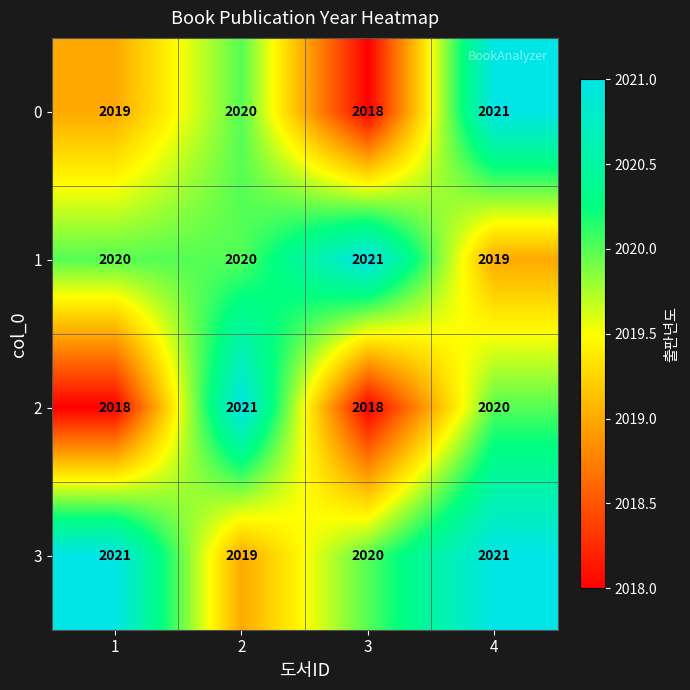

Count the number of categories in the chart.

4